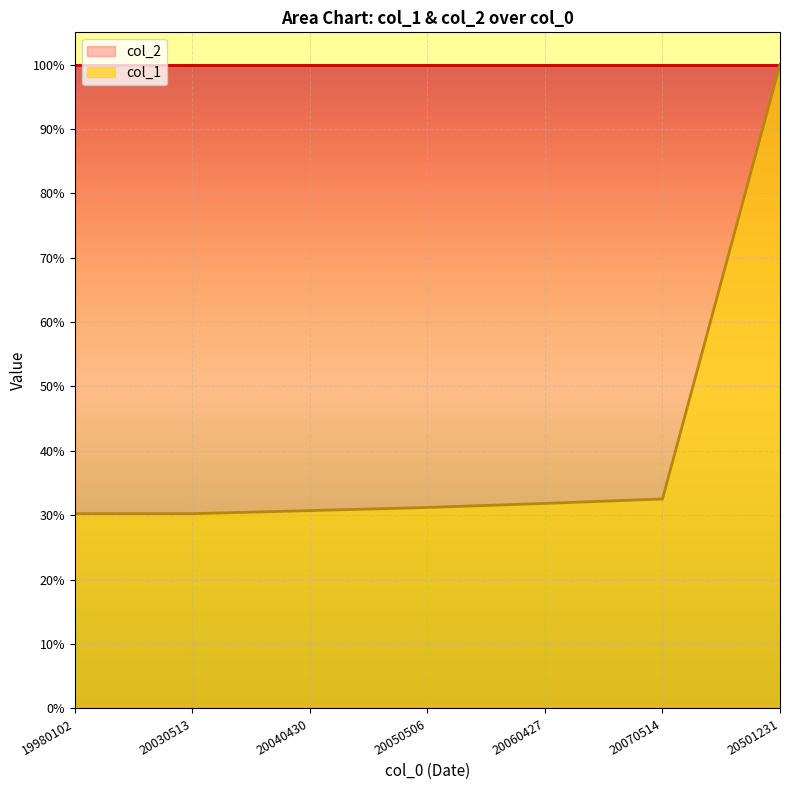

Rank the categories by value from lowest to highest.

19980102, 20030513, 20040430, 20050506, 20060427, 20070514, 20501231